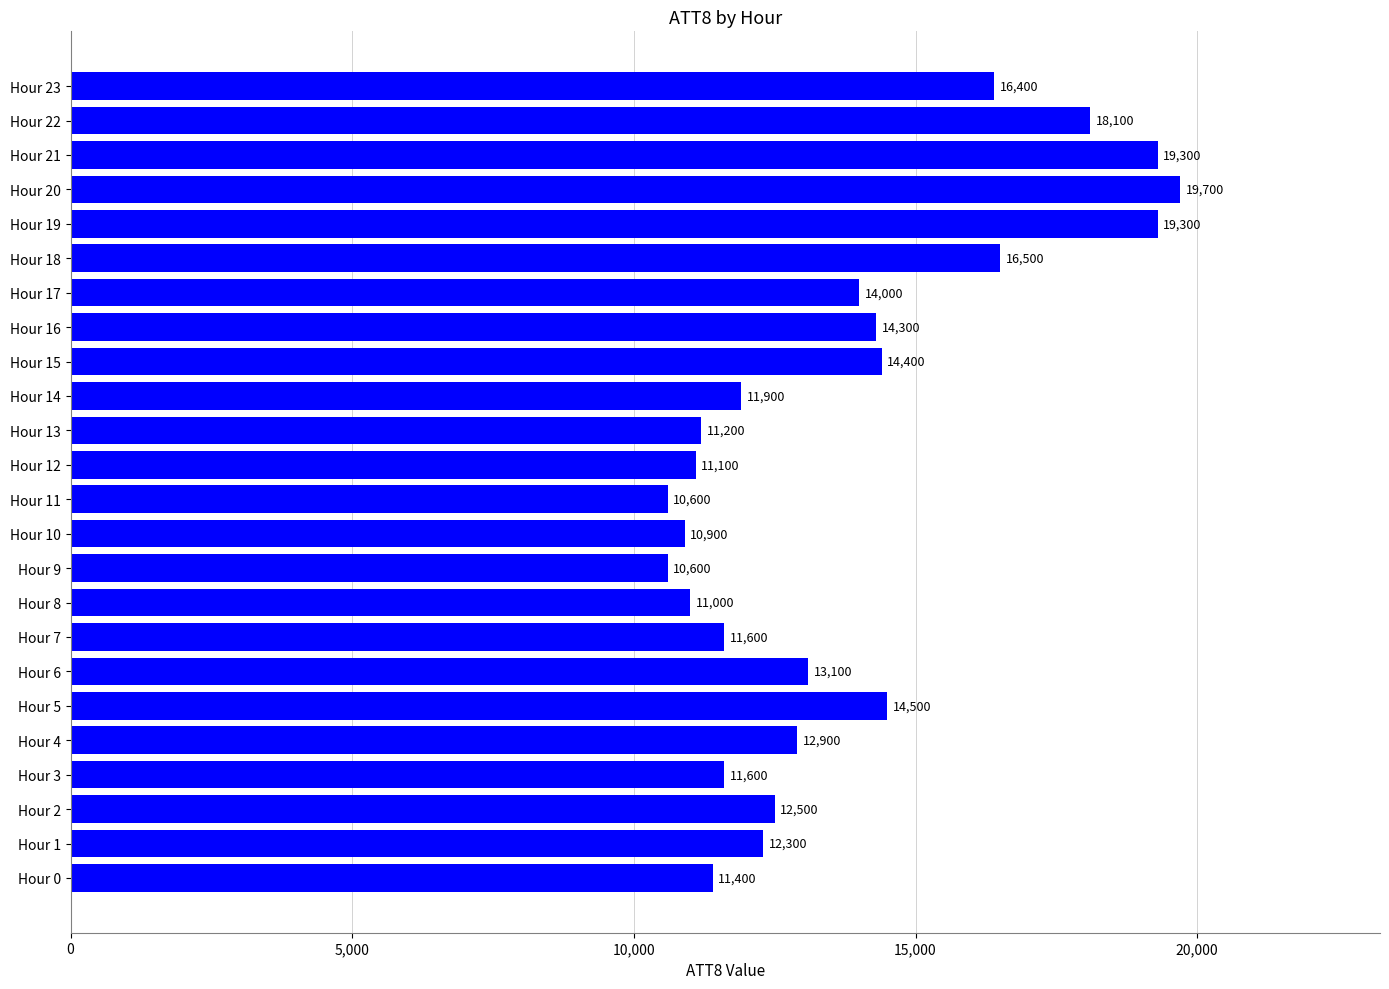

Reading bottom to top, extract all data points from this chart.

11400	12300	12500	11600	12900	14500	13100	11600	11000	10600	10900	10600	11100	11200	11900	14400	14300	14000	16500	19300	19700	19300	18100	16400